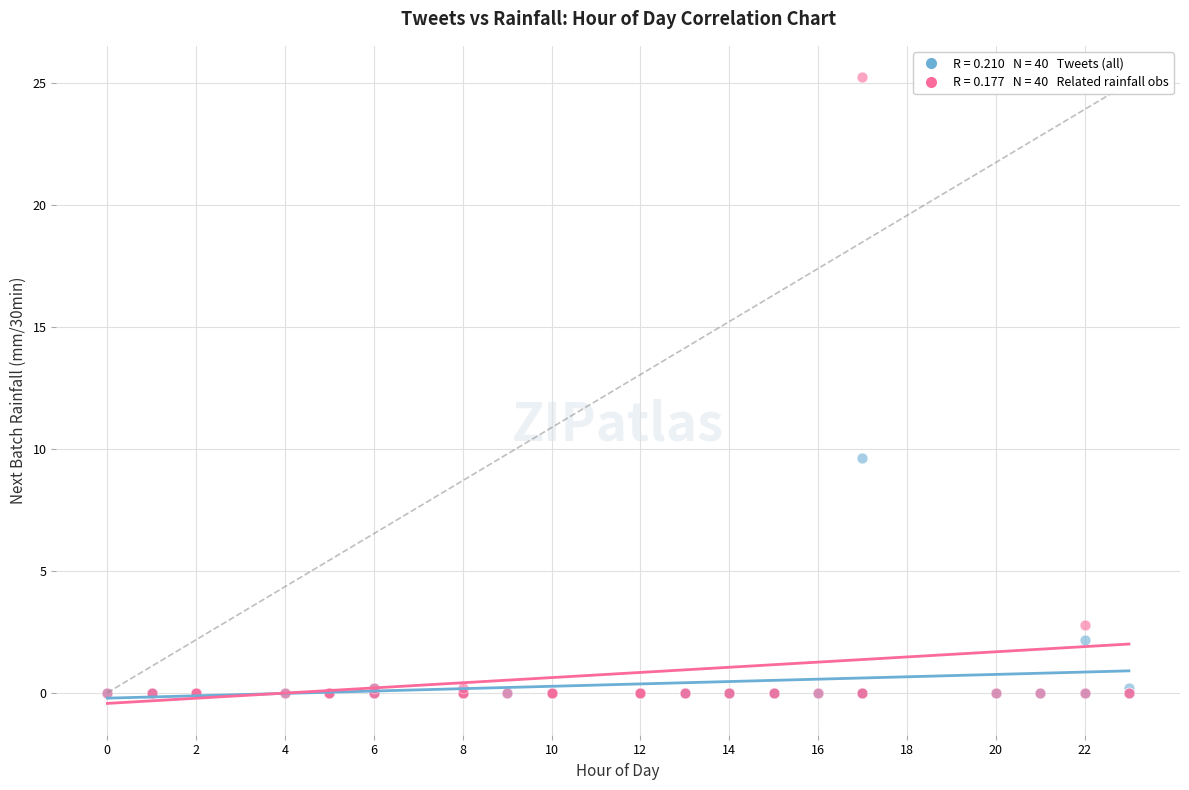

Across all series, what Y value is closest to 12?

9.6